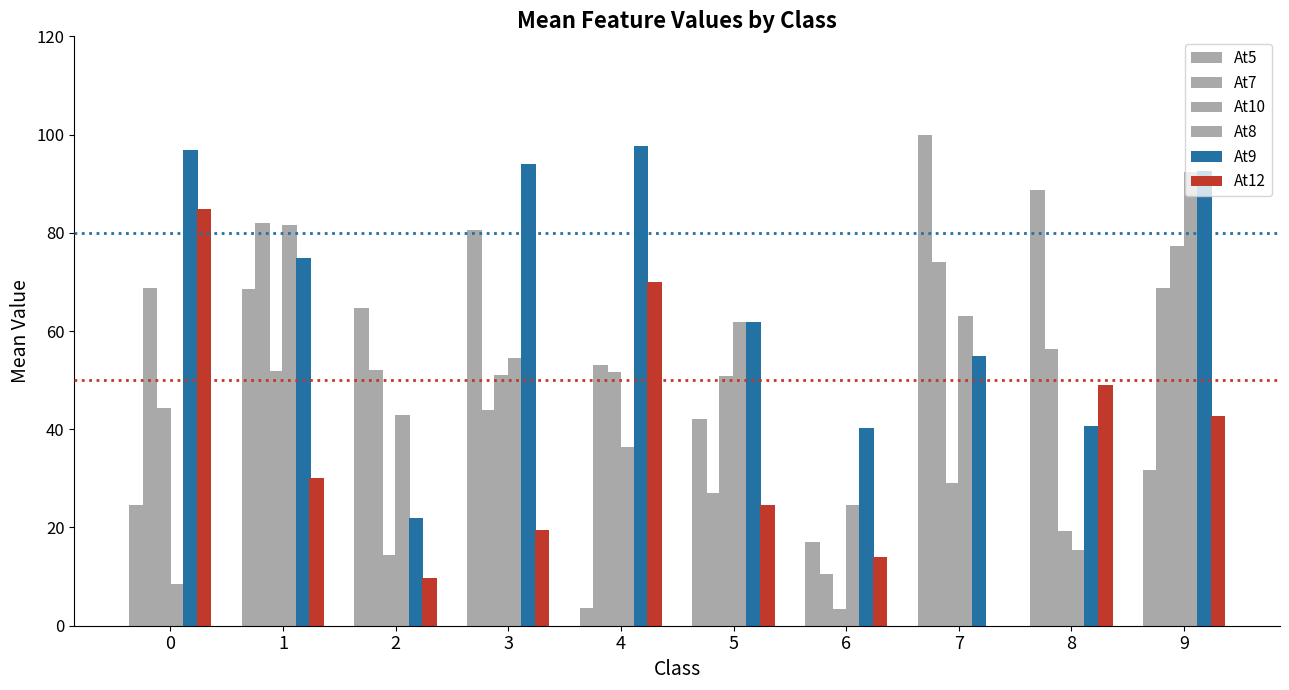

Reading left to right, what are all the values shown in this chart?

At5: 24.5	68.6	64.7	80.5	3.7	42.0	17.0	100.0	88.7	31.7
At7: 68.8	82.0	52.0	44.0	53.0	27.0	10.5	74.0	56.3	68.7
At10: 44.2	51.9	14.3	51.0	51.7	50.8	3.5	29.0	19.3	77.3
At8: 8.5	81.6	43.0	54.5	36.3	61.8	24.7	63.0	15.3	92.3
At9: 96.9	74.9	22.0	94.0	97.7	61.8	40.3	55.0	40.7	92.7
At12: 84.8	30.0	9.7	19.5	70.0	24.5	14.0	0.0	49.0	42.7